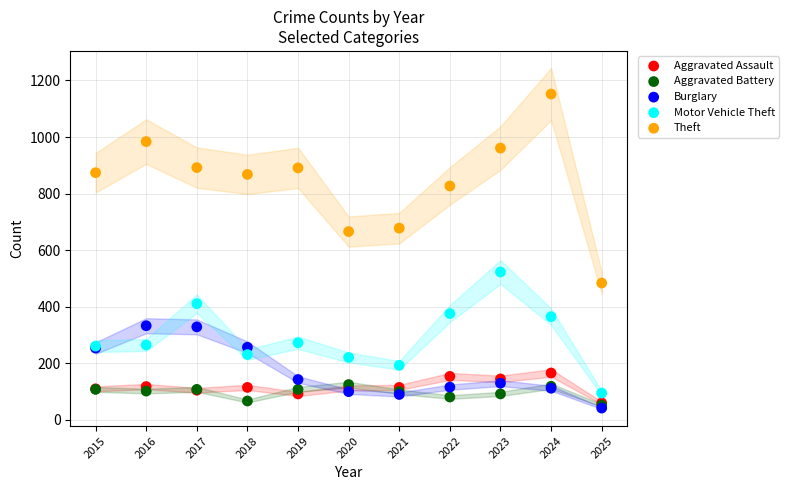

Which series contains the highest Y value?

Theft